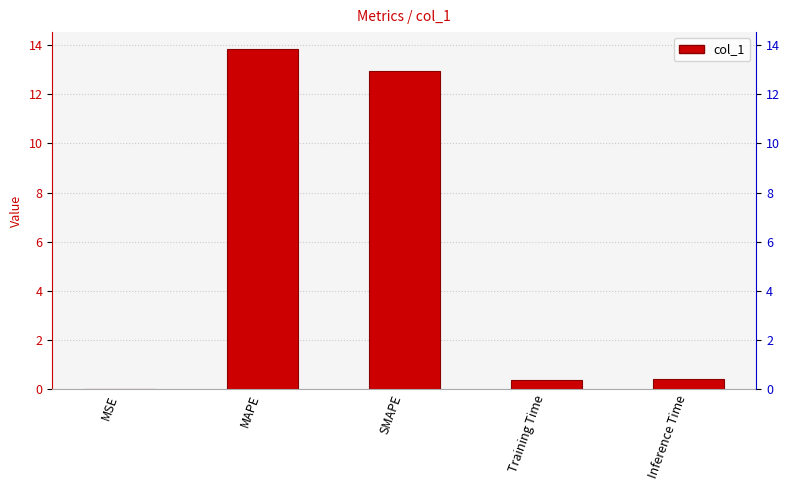

What is the change in value from MAPE to SMAPE?

-0.9